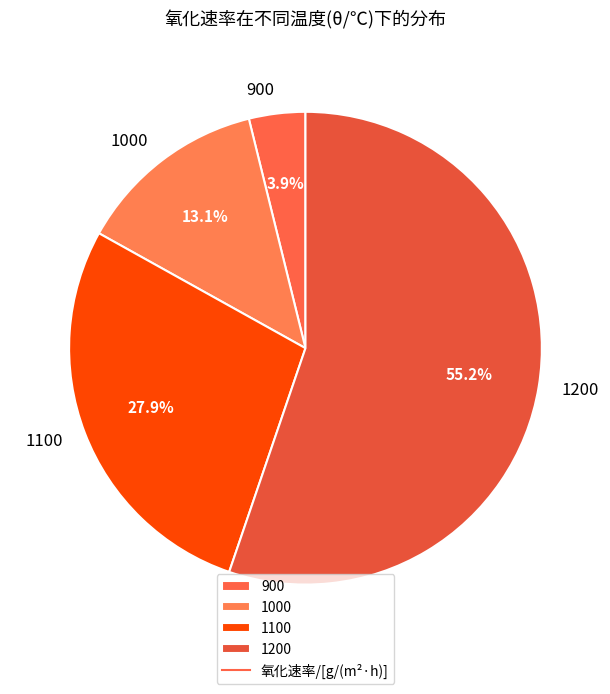

What is the largest slice in the pie chart?

1200